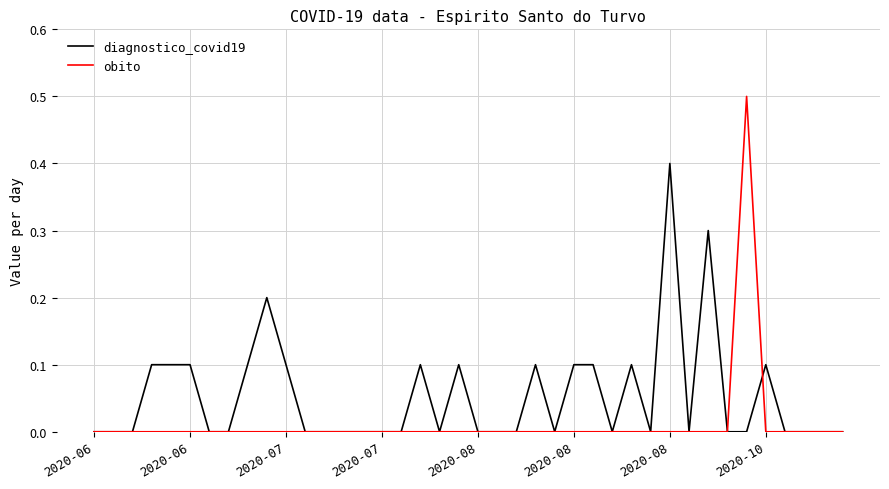

Reading left to right, list all the values displayed in this chart.

diagnostico_covid19: 0.0	0.0	0.0	0.1	0.1	0.1	0.0	0.0	0.1	0.2	0.1	0.0	0.0	0.0	0.0	0.0	0.0	0.1	0.0	0.1	0.0	0.0	0.0	0.1	0.0	0.1	0.1	0.0	0.1	0.0	0.4	0.0	0.3	0.0	0.0	0.1	0.0	0.0	0.0	0.0
obito: 0.0	0.0	0.0	0.0	0.0	0.0	0.0	0.0	0.0	0.0	0.0	0.0	0.0	0.0	0.0	0.0	0.0	0.0	0.0	0.0	0.0	0.0	0.0	0.0	0.0	0.0	0.0	0.0	0.0	0.0	0.0	0.0	0.0	0.0	0.5	0.0	0.0	0.0	0.0	0.0